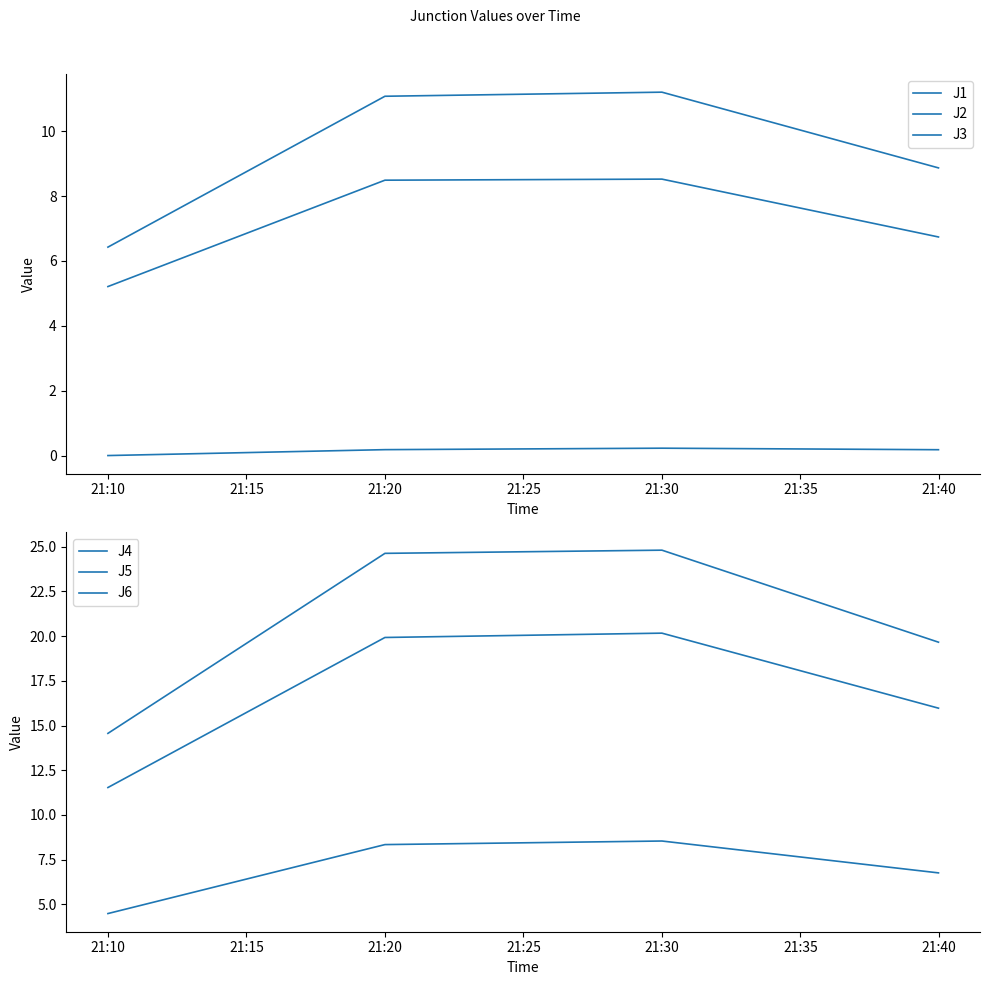

True or false: J2 has a value of 5.2 at 21:10.

True